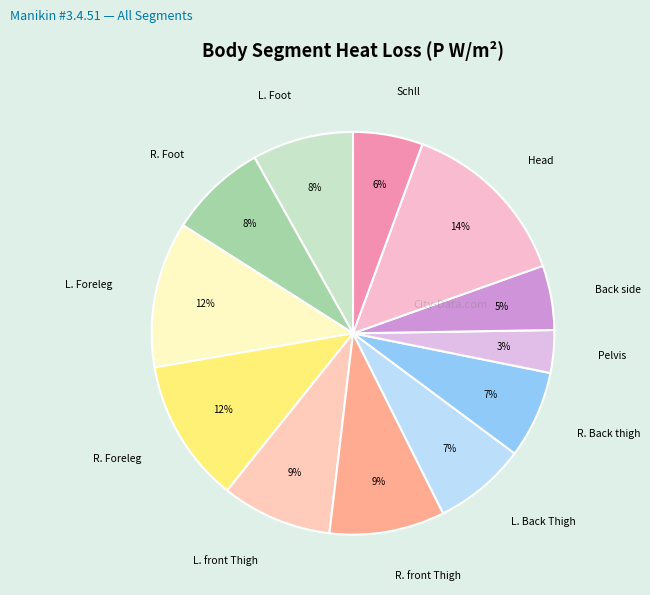

Which category has the smallest portion of the pie?

Pelvis